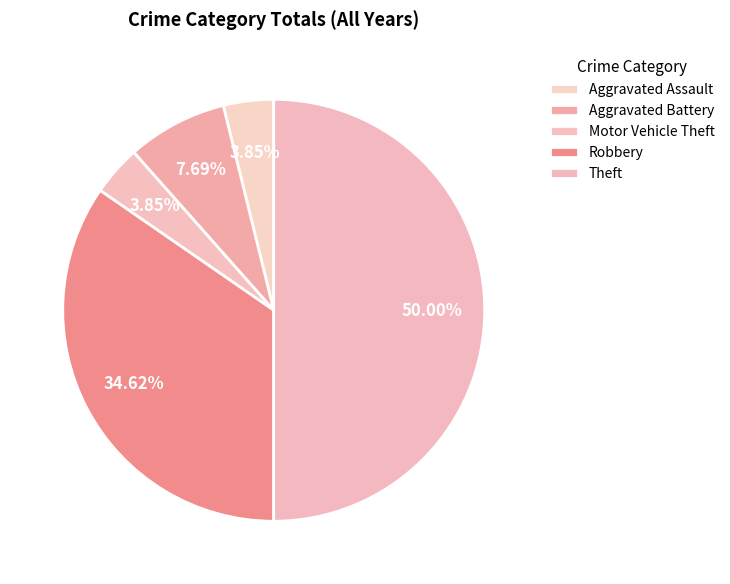

What percentage is the Aggravated Assault slice, to the nearest percent?

4%